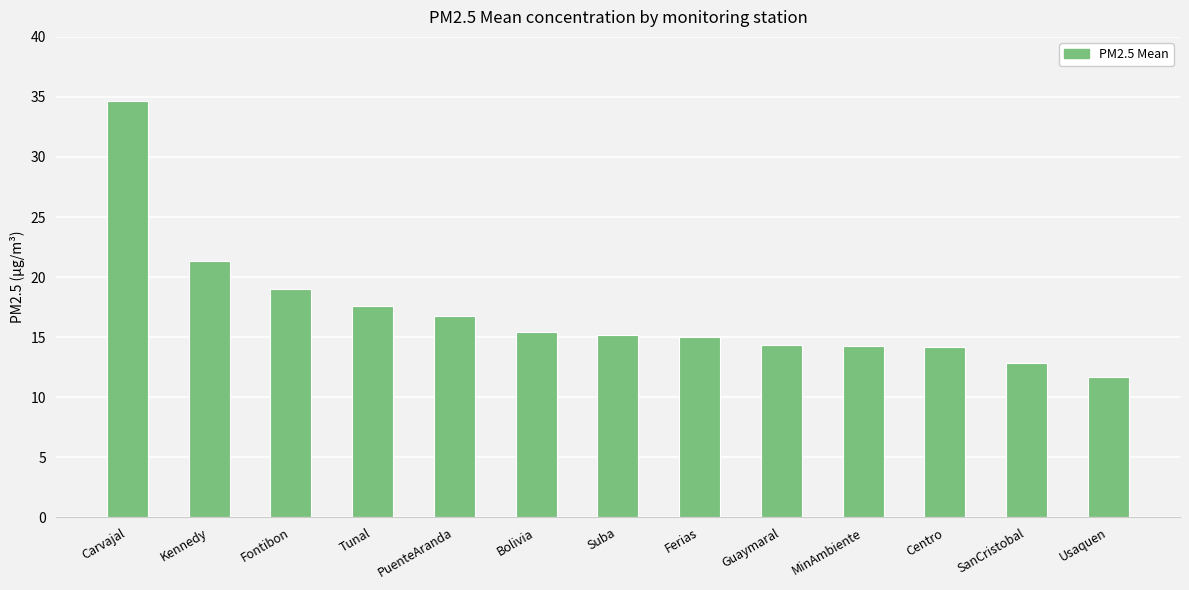

How many bars are there in total?

13